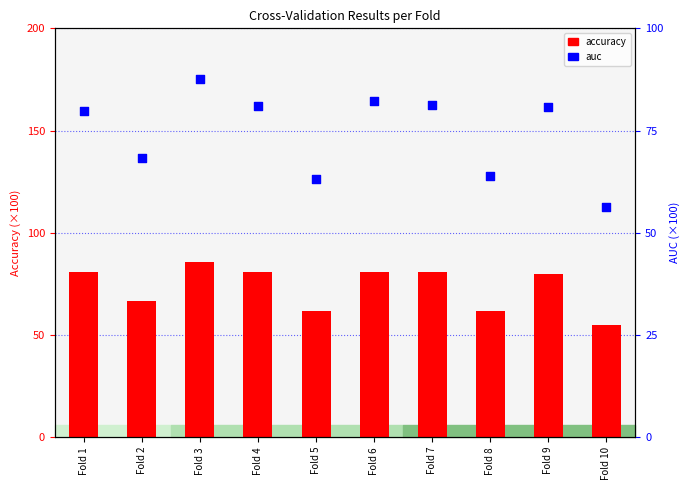

What are all the series names shown in the legend?

accuracy, auc